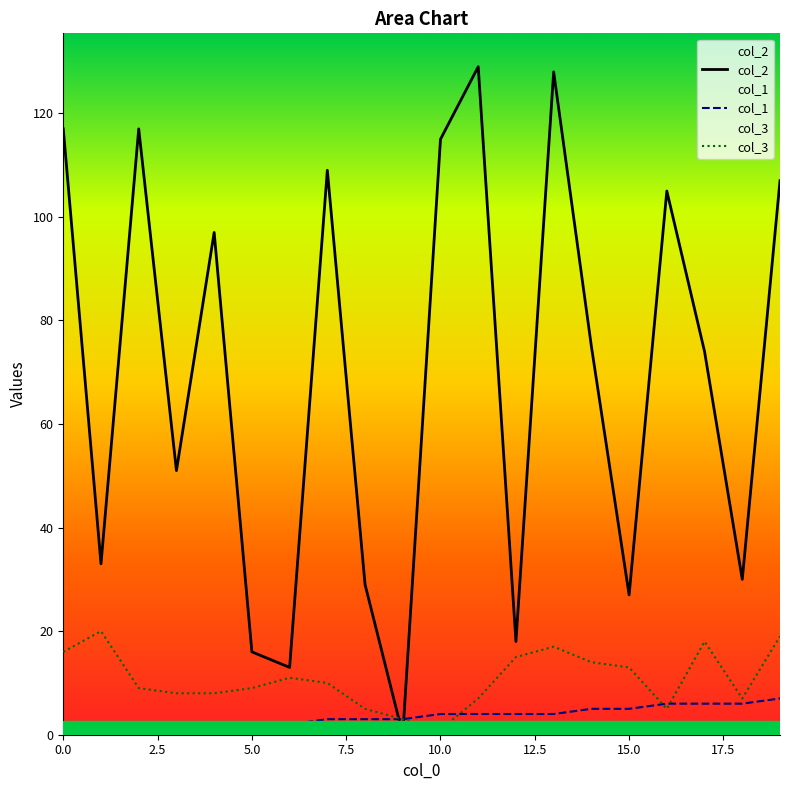

At 14, list the series in order from largest to smallest.

col_2, col_3, col_1